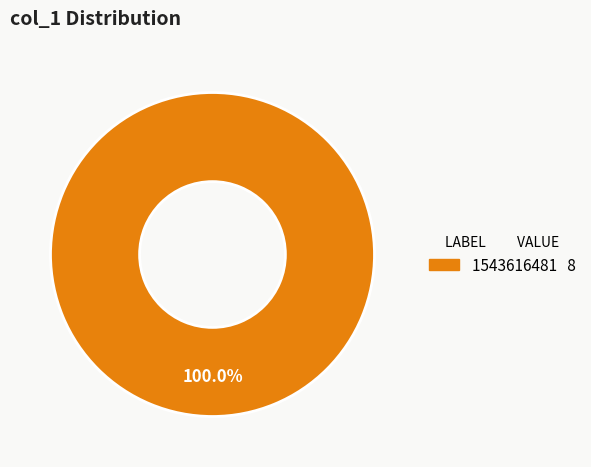

How many slices are in this pie chart?

1